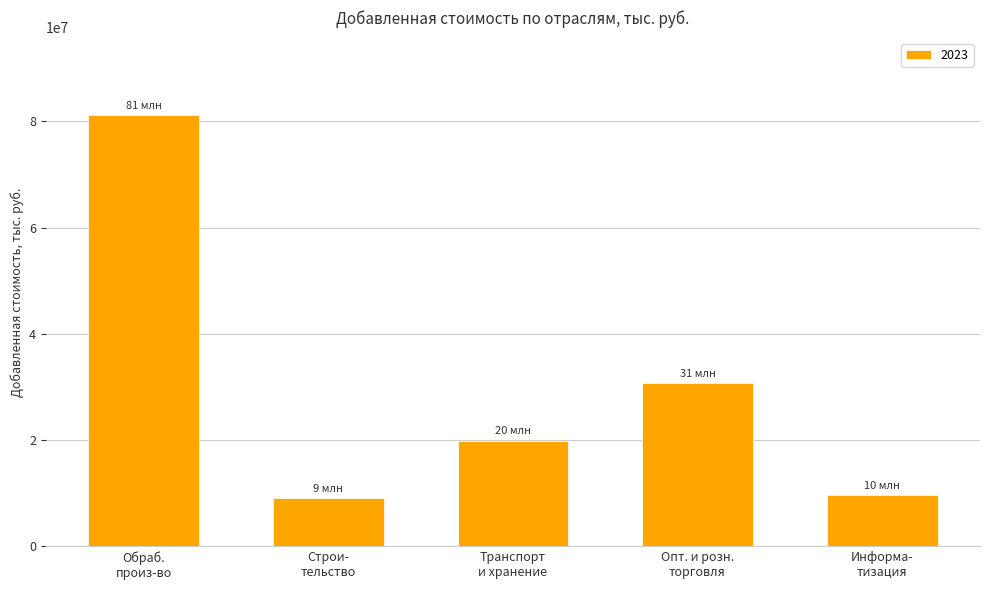

What is the smallest value displayed?

9131323.7